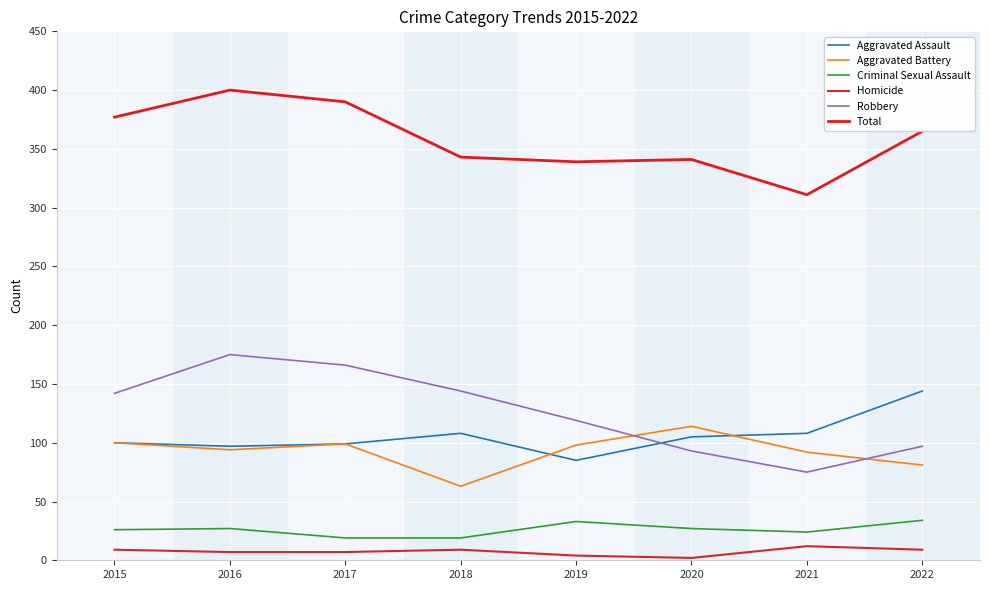

At which label does Total first exceed 365?

2015